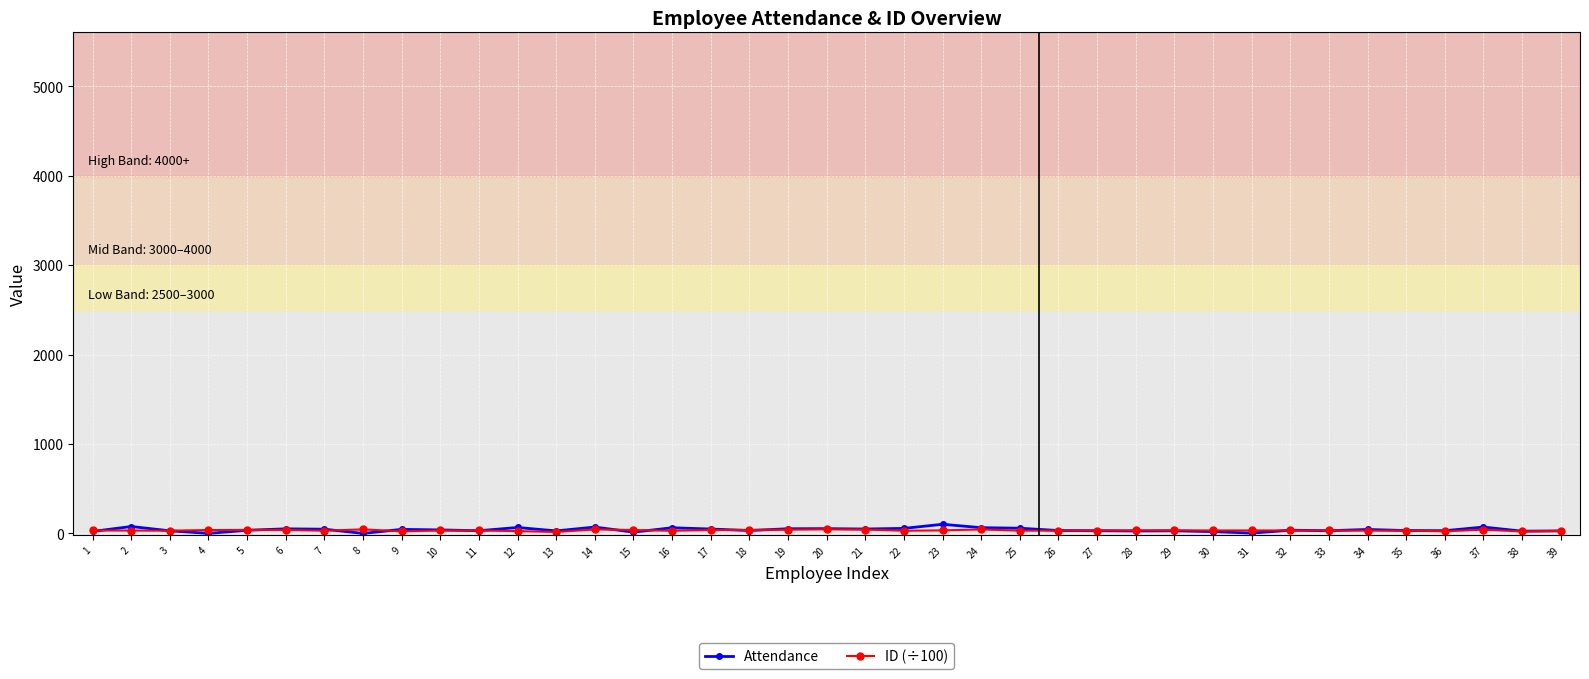

Which series has the largest range (max minus min)?

Attendance